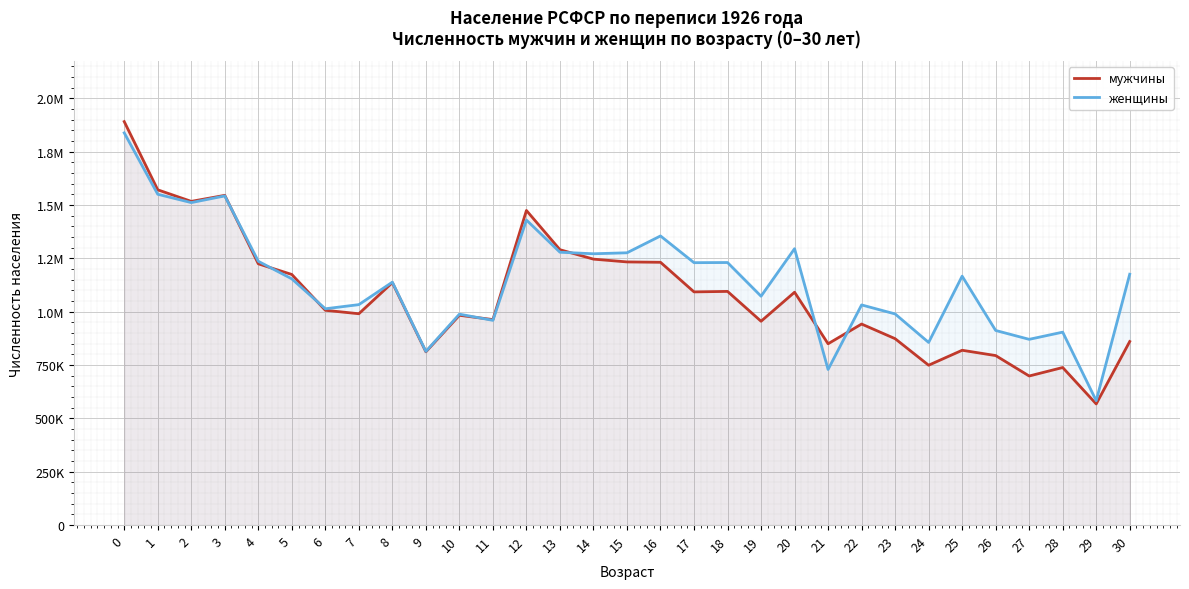

How many categories are shown in the chart?

31